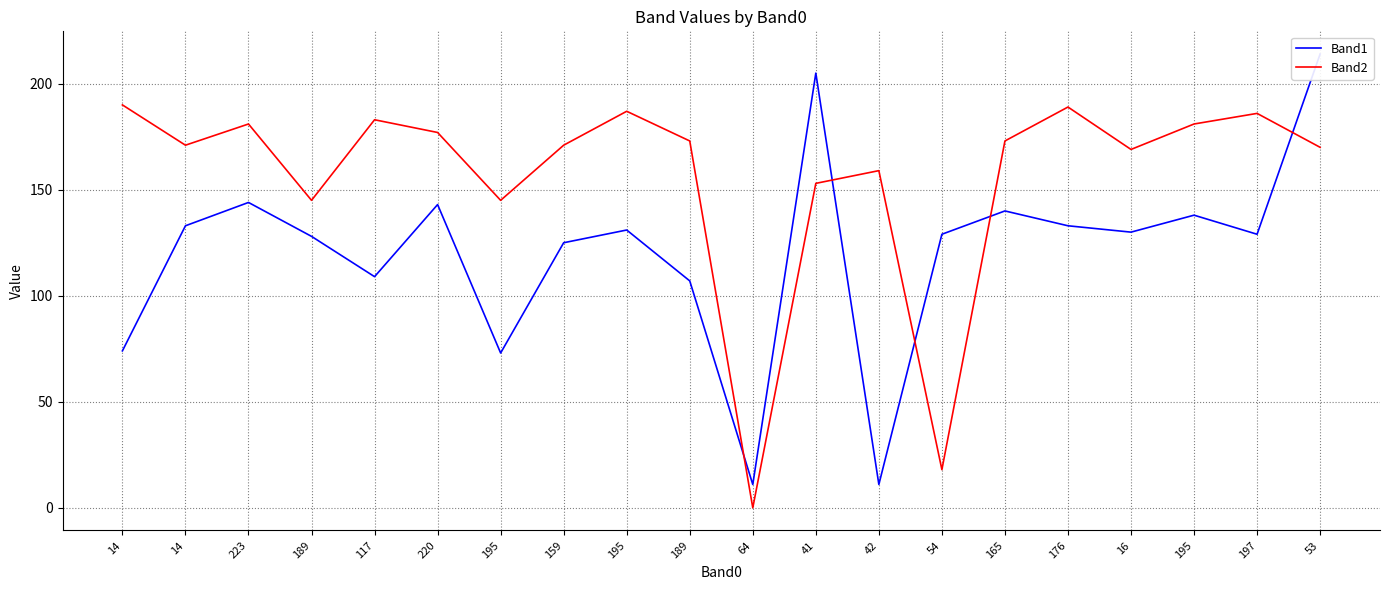

Does the chart display data point markers on the line(s)?

No